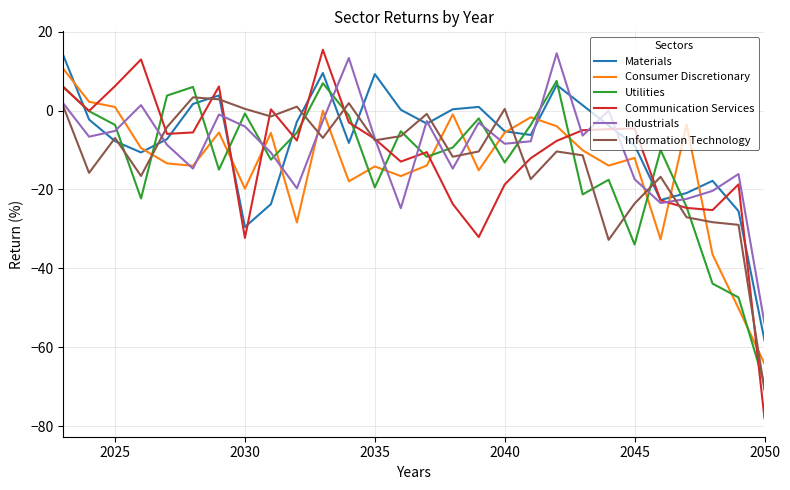

What is the smallest value displayed?

-78.0